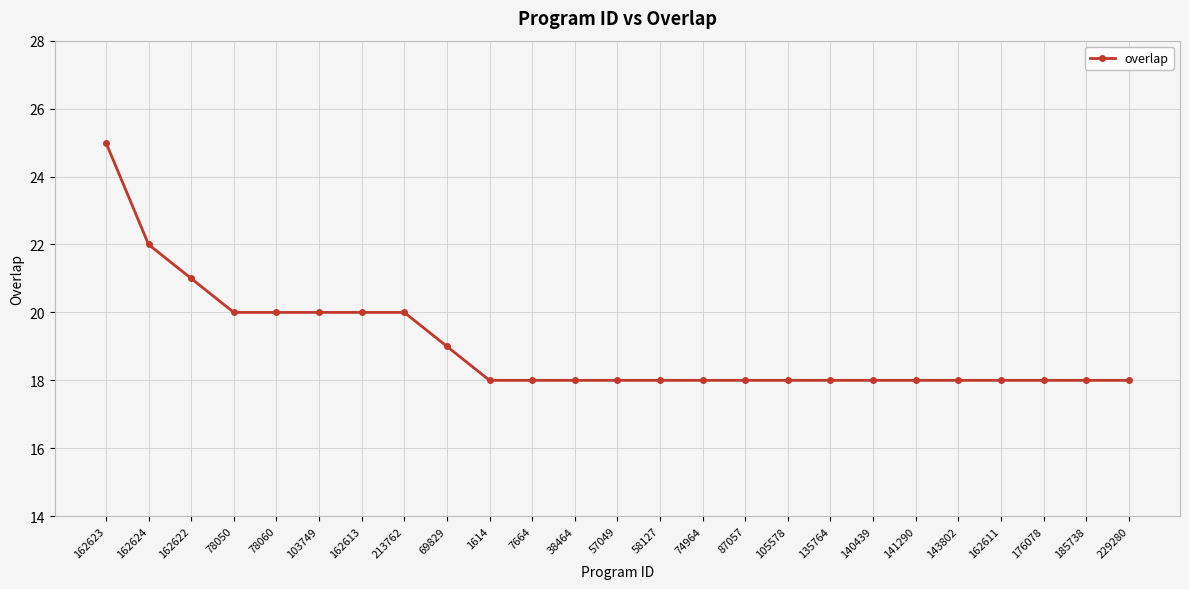

The chart shows a value of 4 at 58127. True or false?

False